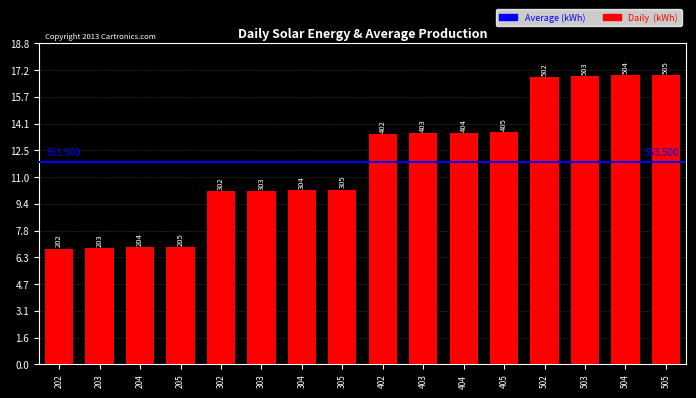

Rank the categories by value from highest to lowest.

505, 504, 503, 502, 405, 404, 403, 402, 305, 304, 303, 302, 205, 204, 203, 202